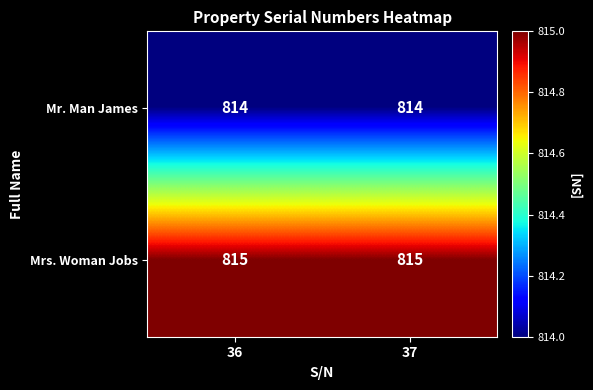

Reading right to left, what are all the values shown in this chart?

Mr. Man James: 814	814
Mrs. Woman Jobs: 815	815